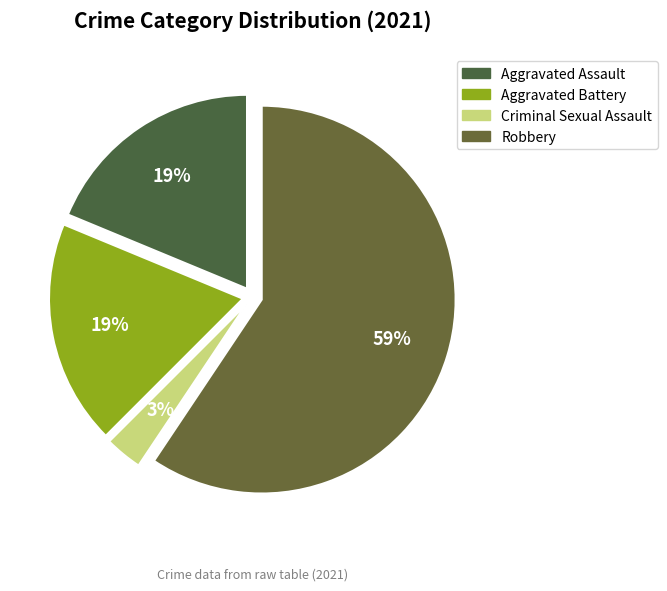

Does Aggravated Battery represent more than half of the total?

No